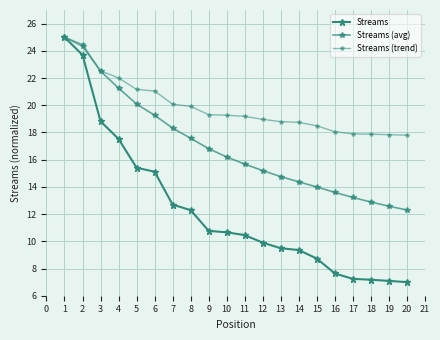

Count the number of categories in the chart.

20